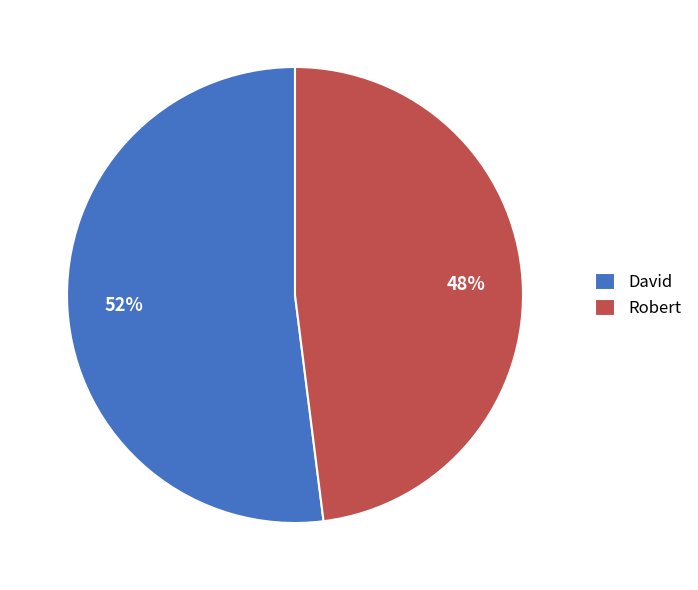

Is the sum of Robert and David greater than half?

Yes